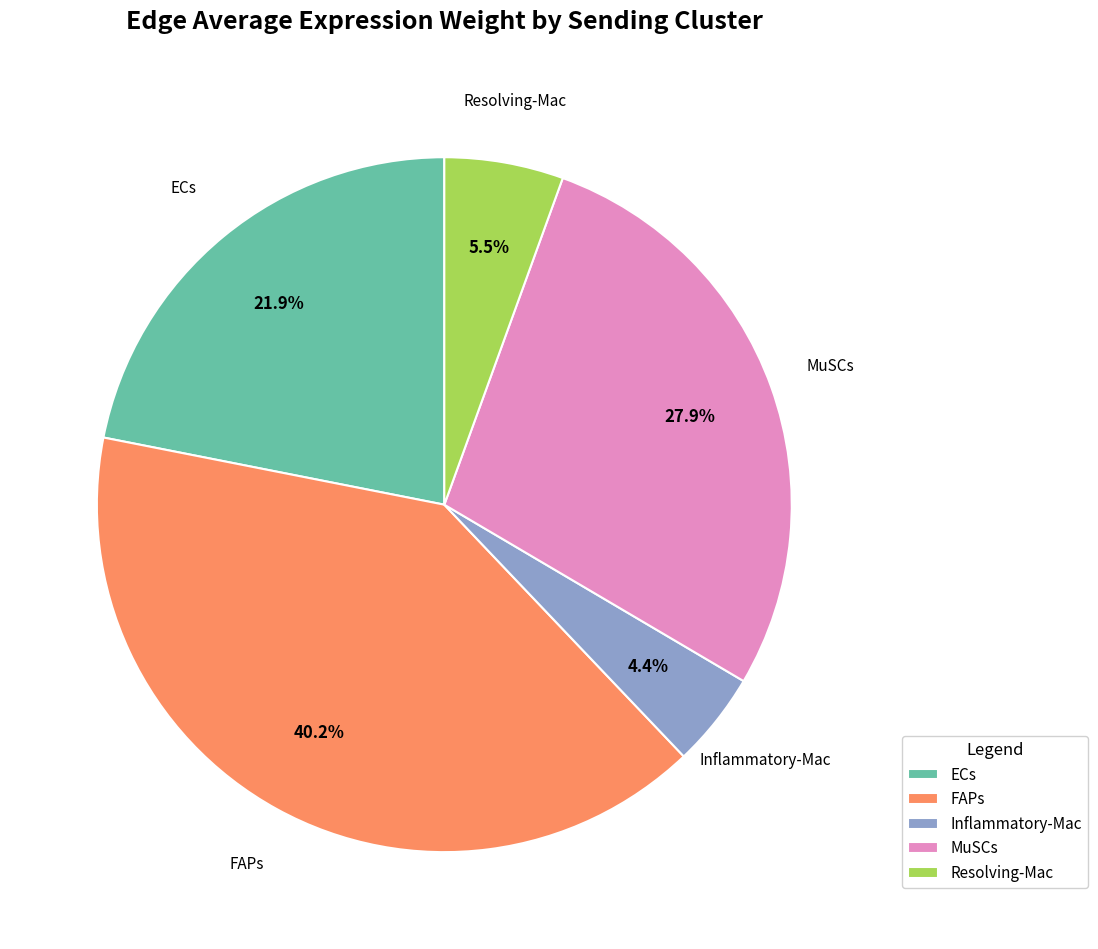

Do FAPs and Inflammatory-Mac together represent more than half of the pie?

No